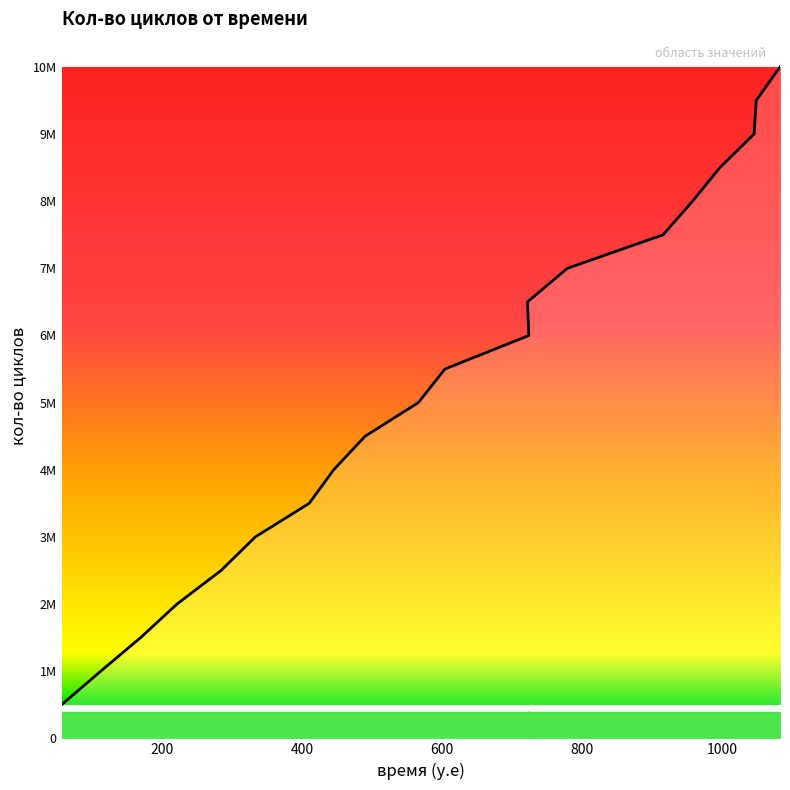

Rank the categories by value from lowest to highest.

56, 112, 169, 221, 284, 333, 410, 445, 490, 566, 604, 724, 722, 779, 916, 958, 997, 1046, 1049, 1083